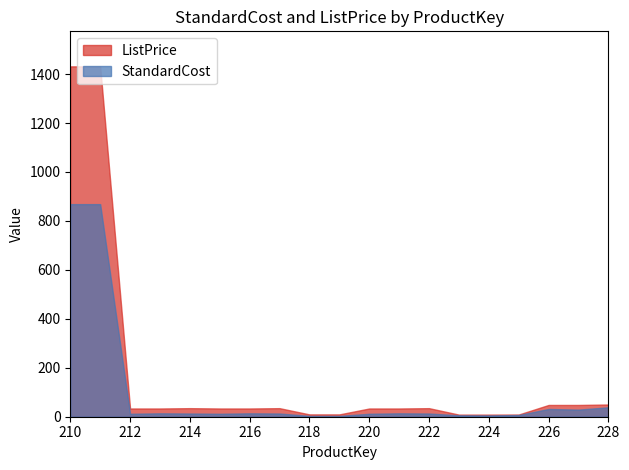

Read the StandardCost value at 213.

13.9